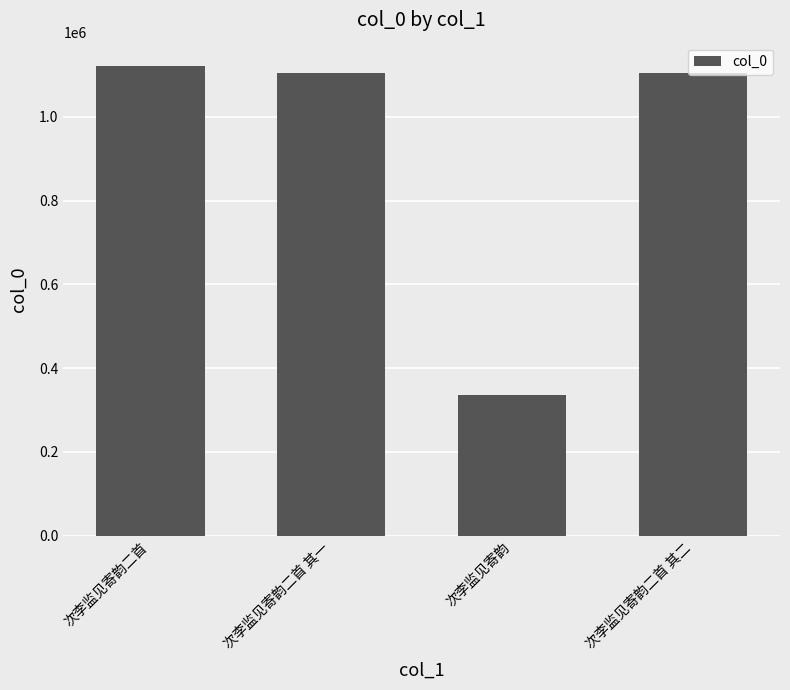

What is the sum of the values at 次李监见寄韵二首 其一 and 次李监见寄韵二首 其二?

2206387